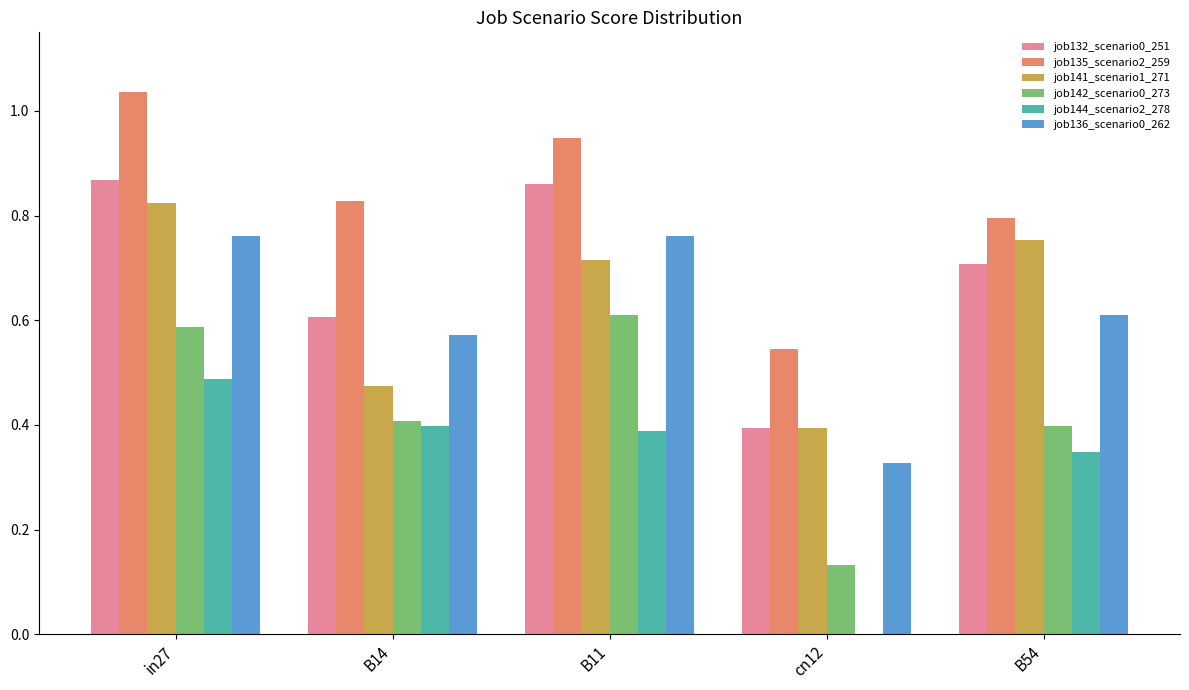

What are all the series names shown in the legend?

job132_scenario0_251, job135_scenario2_259, job141_scenario1_271, job142_scenario0_273, job144_scenario2_278, job136_scenario0_262